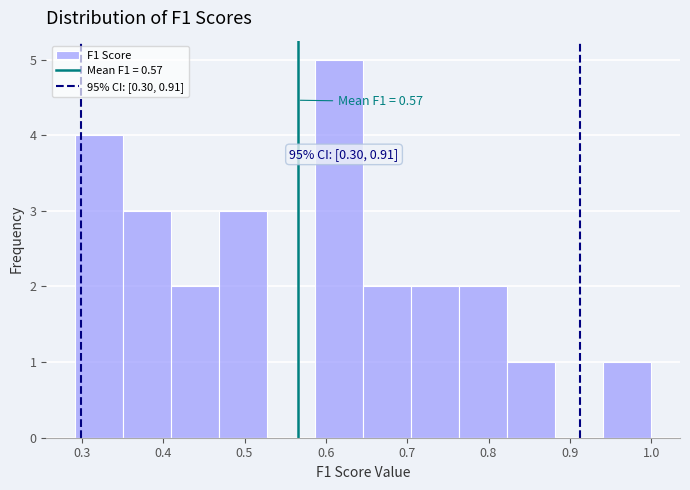

Over which range of the x-axis is the bar tallest?

0.59 to 0.65